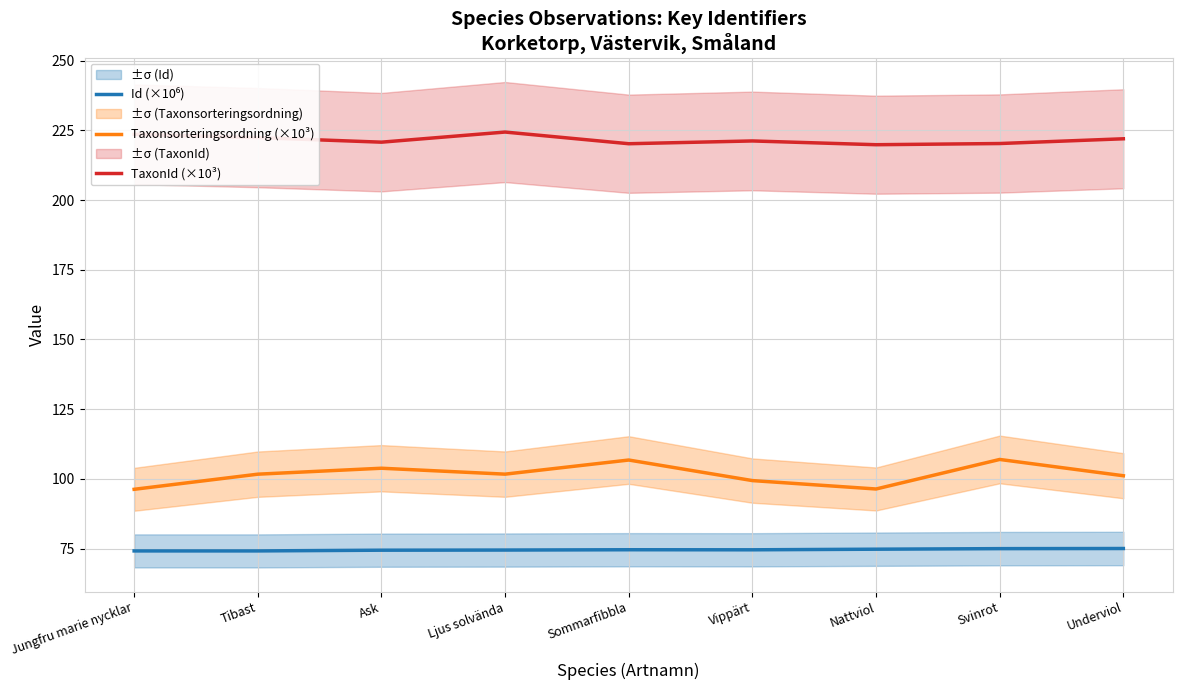

What is the total value across all series at Ask?

399.0